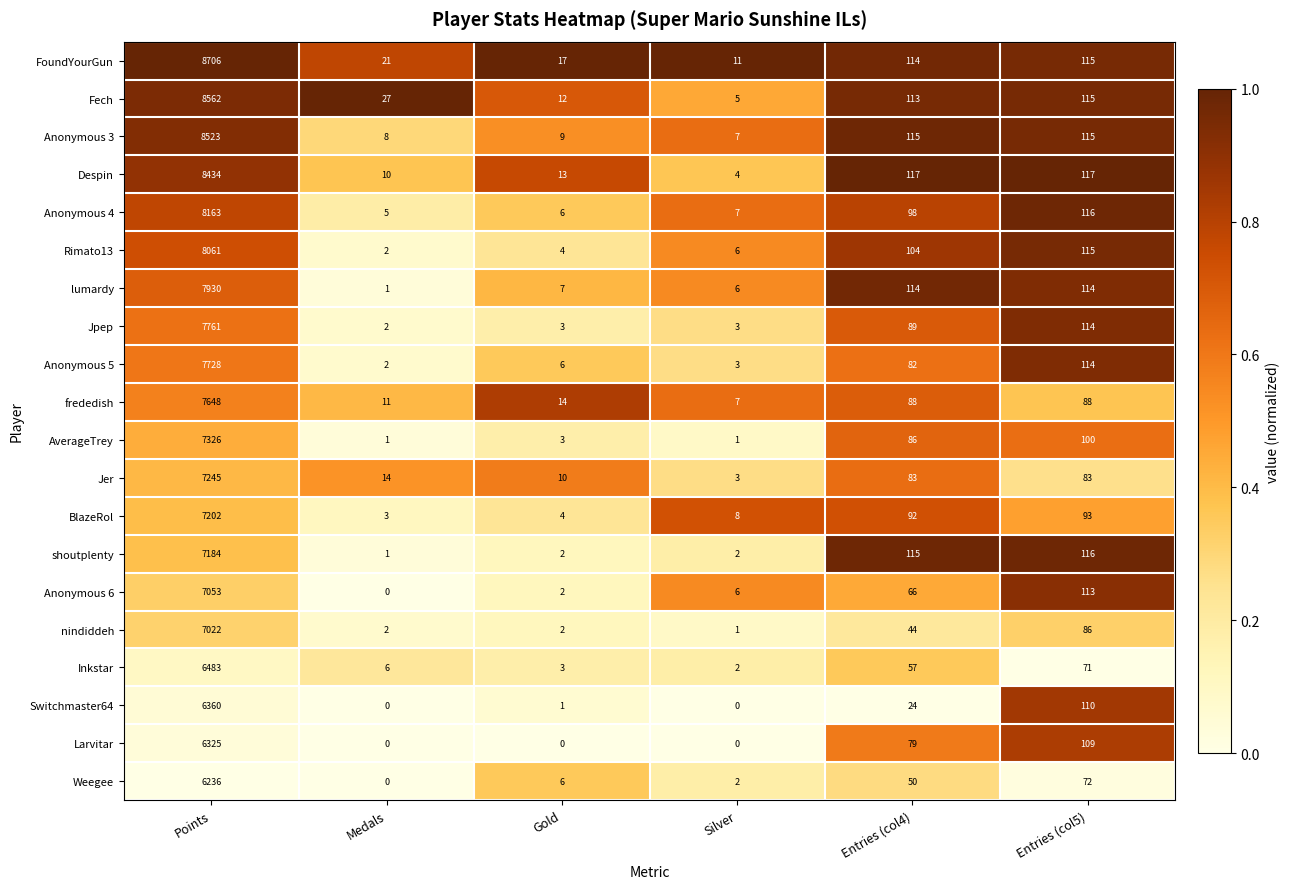

How many data points does each series have?

6